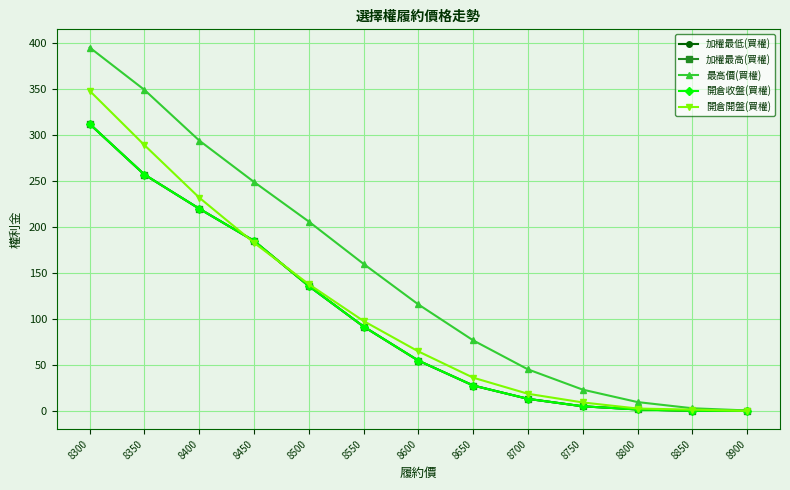

True or false: 開倉開盤(買權) and 加權最高(買權) cross at least once.

True